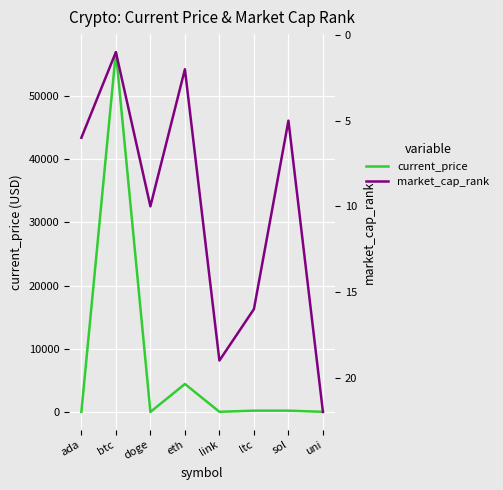

At which category does market_cap_rank reach its first local valley?

btc